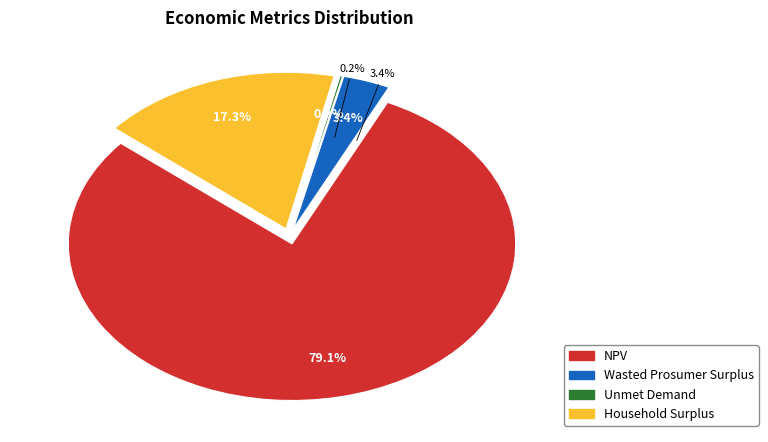

Rank the categories by value from highest to lowest.

NPV, Household Surplus, Wasted Prosumer Surplus, Unmet Demand